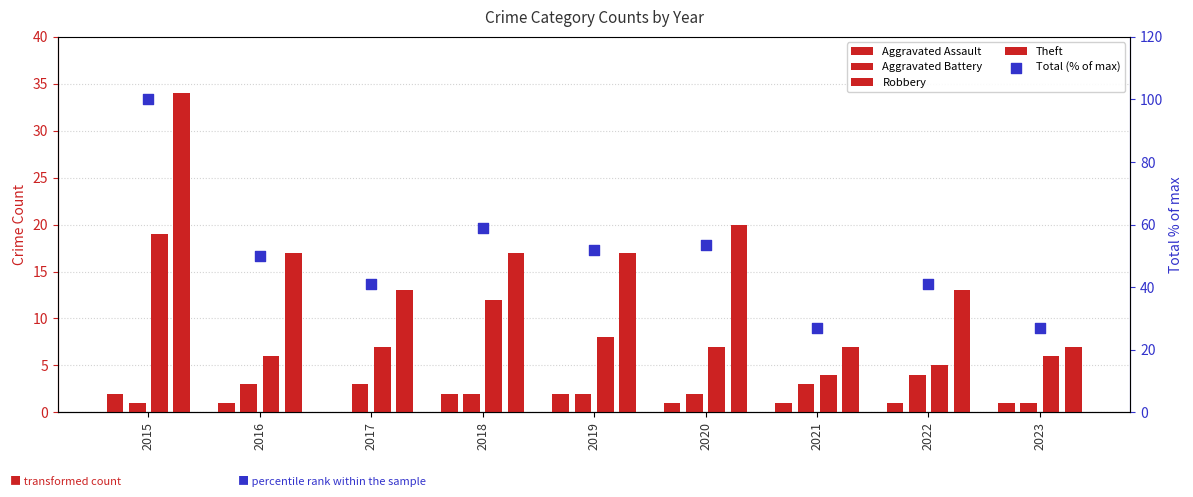

At how many categories does at least one series exceed 60?

1